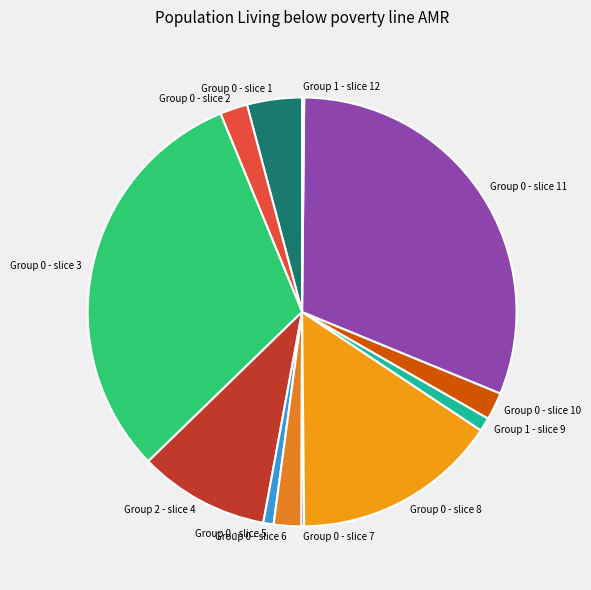

Combined, do Group 0 - slice 11 and Group 0 - slice 8 account for over 50%?

No